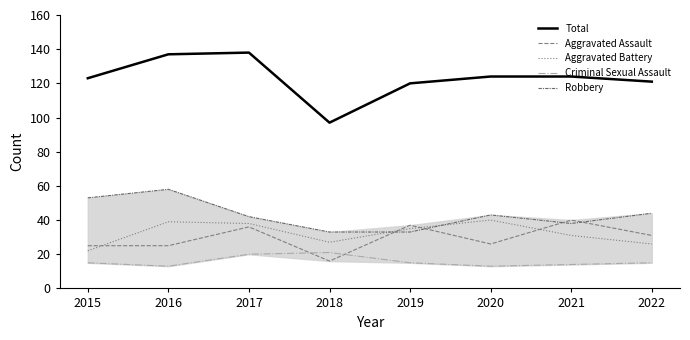

What is the approximate value of Criminal Sexual Assault at 2021?

14